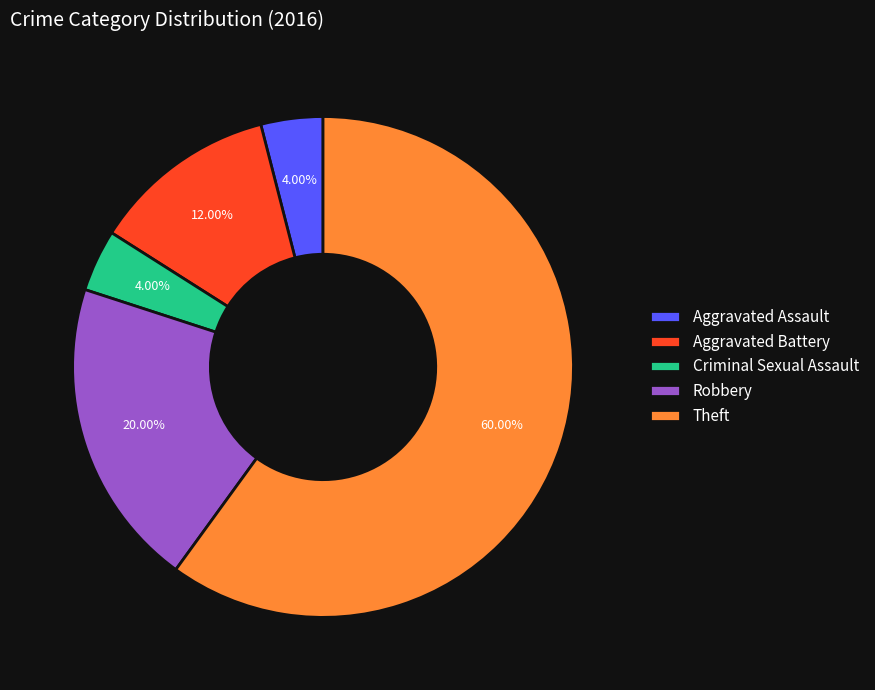

To the nearest percent, what is the difference between the largest and smallest slice percentages?

56%